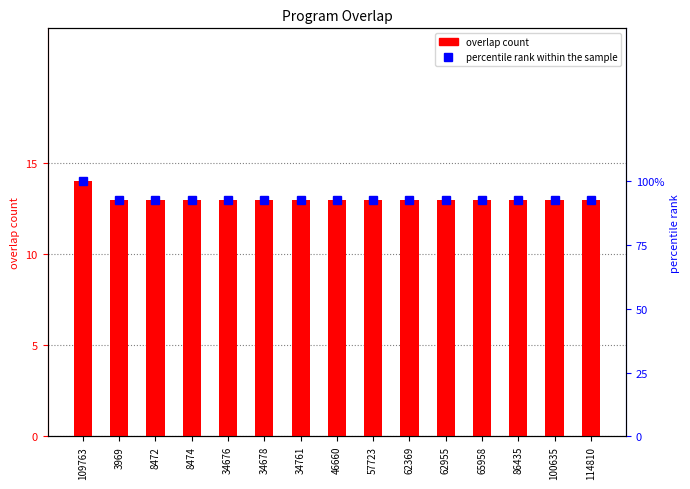

Which has a higher value, 46660 or 109763?

109763